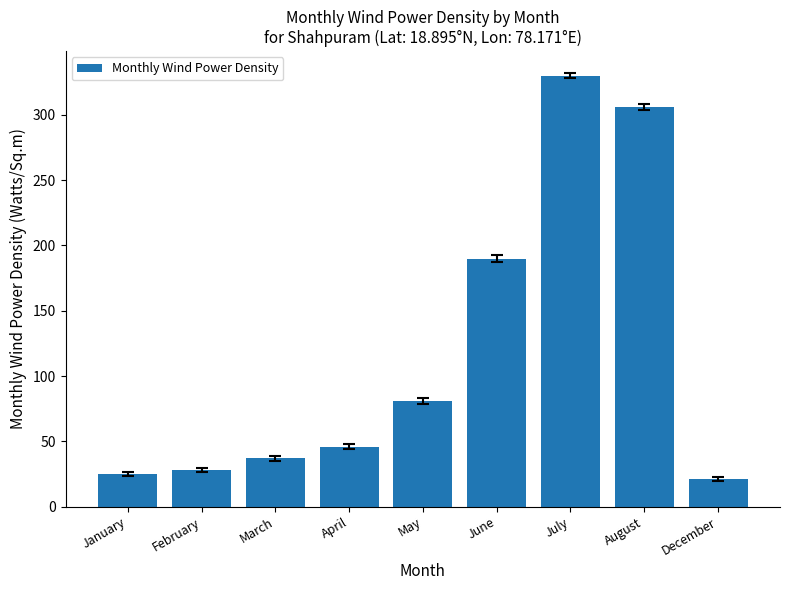

Which label corresponds to the smallest value in the chart?

December